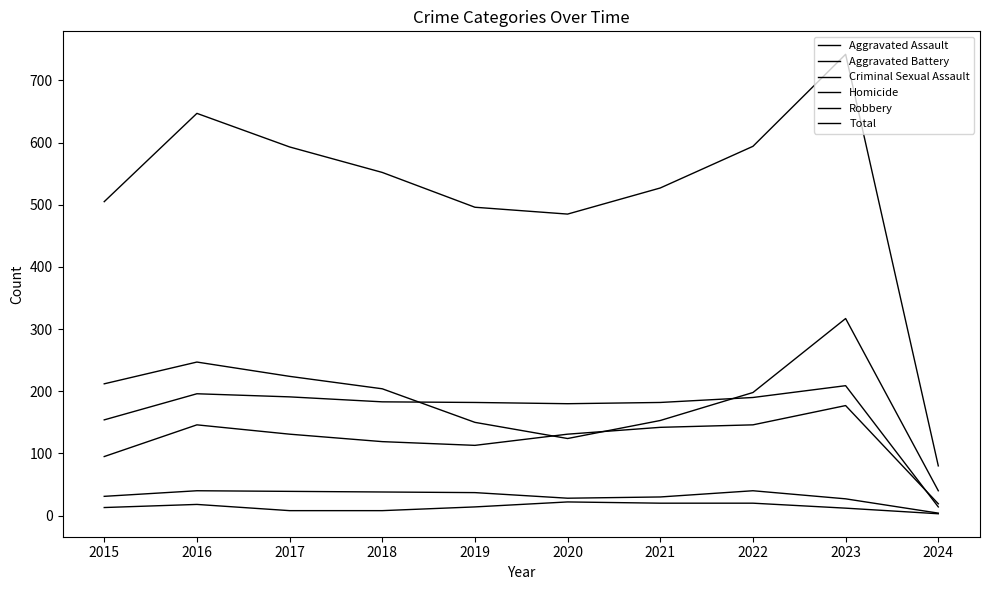

List the labels in order of Homicide value, largest first.

2020, 2021, 2022, 2016, 2019, 2015, 2023, 2017, 2018, 2024